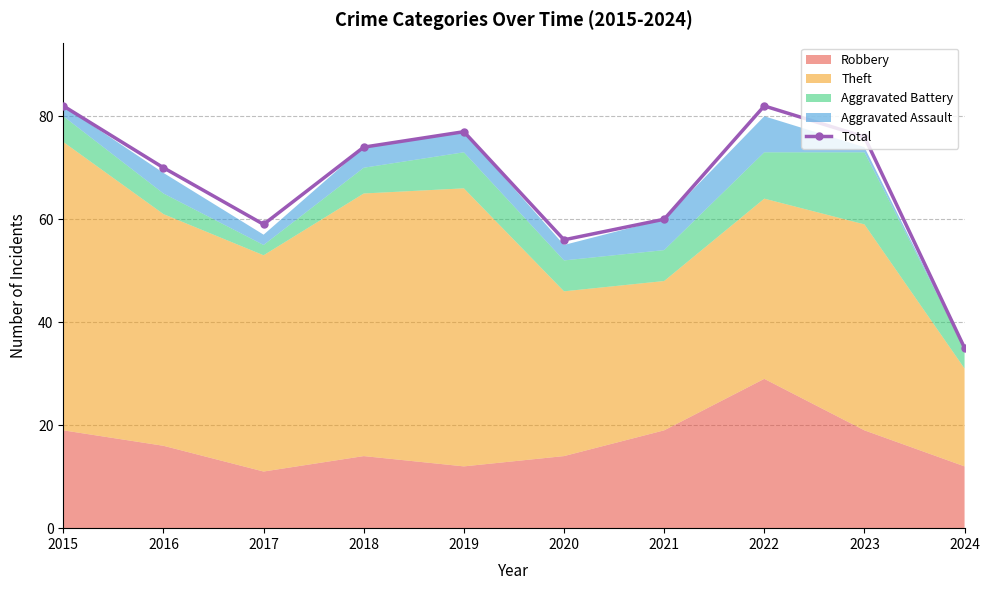

What is the change in value from 2021 to 2023?

+16